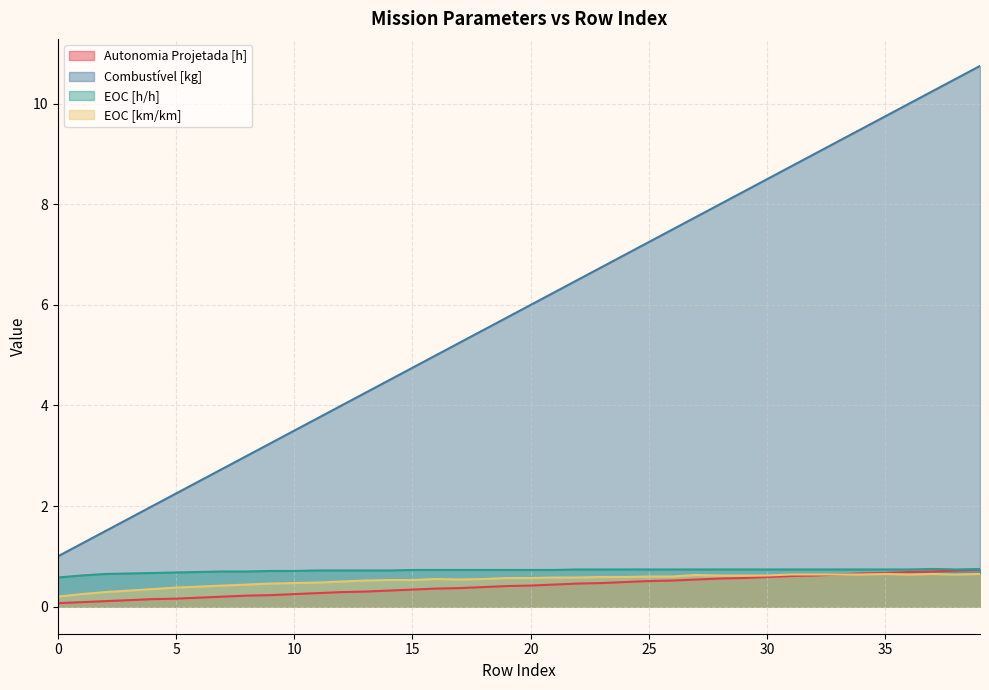

Which series has the largest total across all categories?

Combustível [kg]